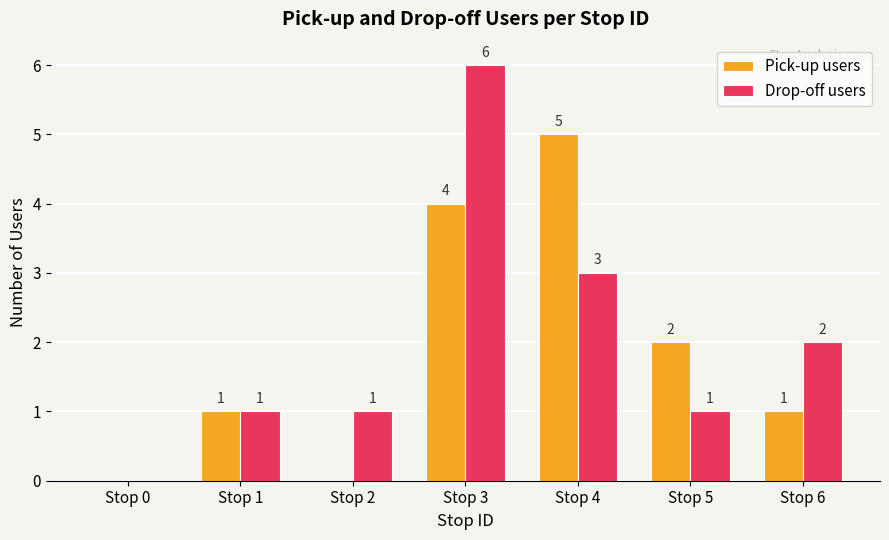

The Drop-off users series shows 6 at Stop 3. True or false?

True